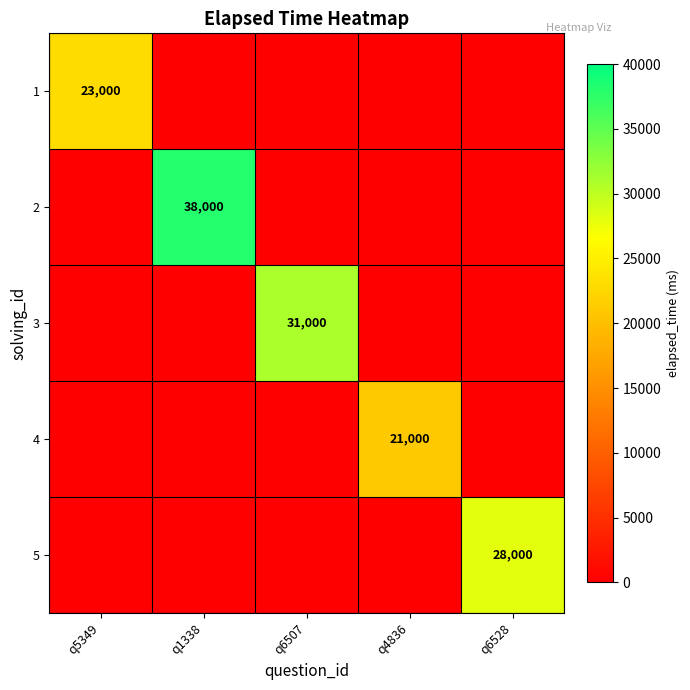

Which category has the highest value across all series?

q1338